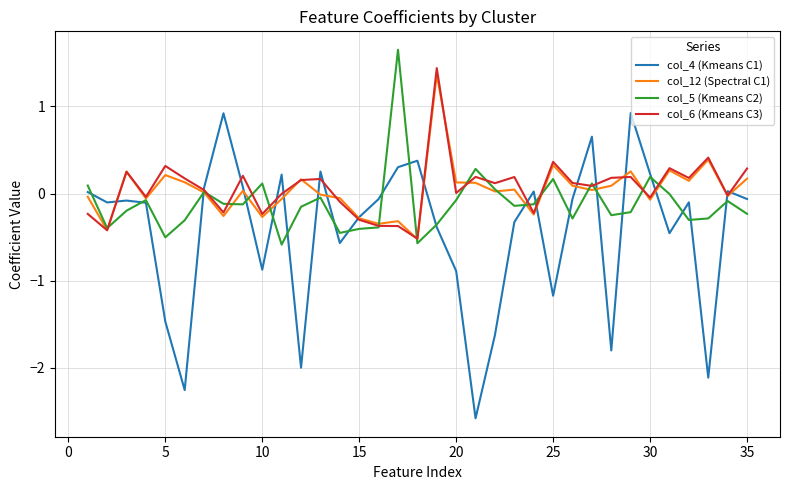

What is the minimum value for col_5 (Kmeans C2)?

-0.6